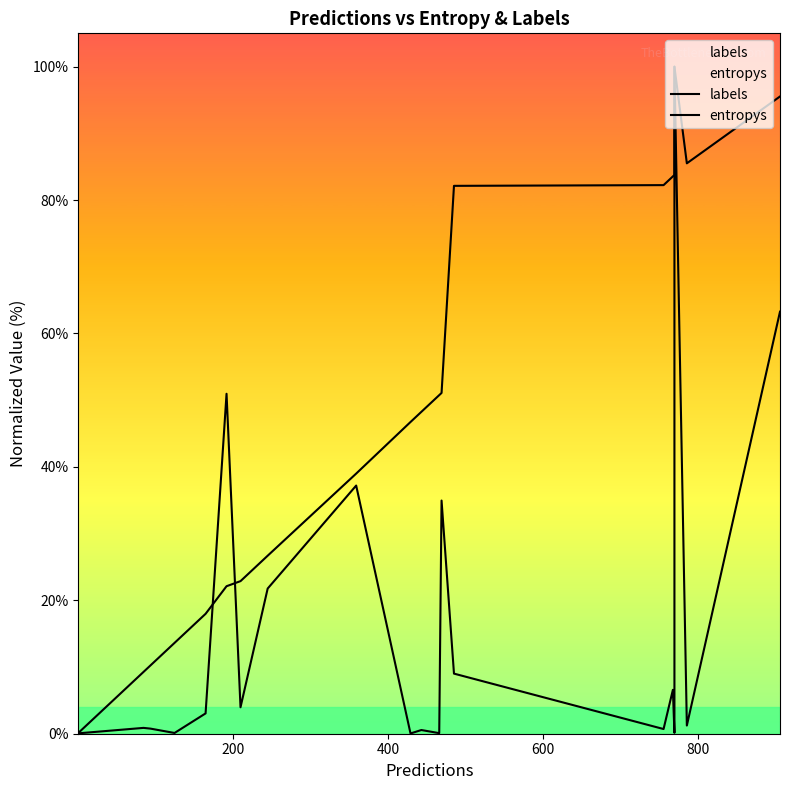

Does the chart have visible grid lines?

No